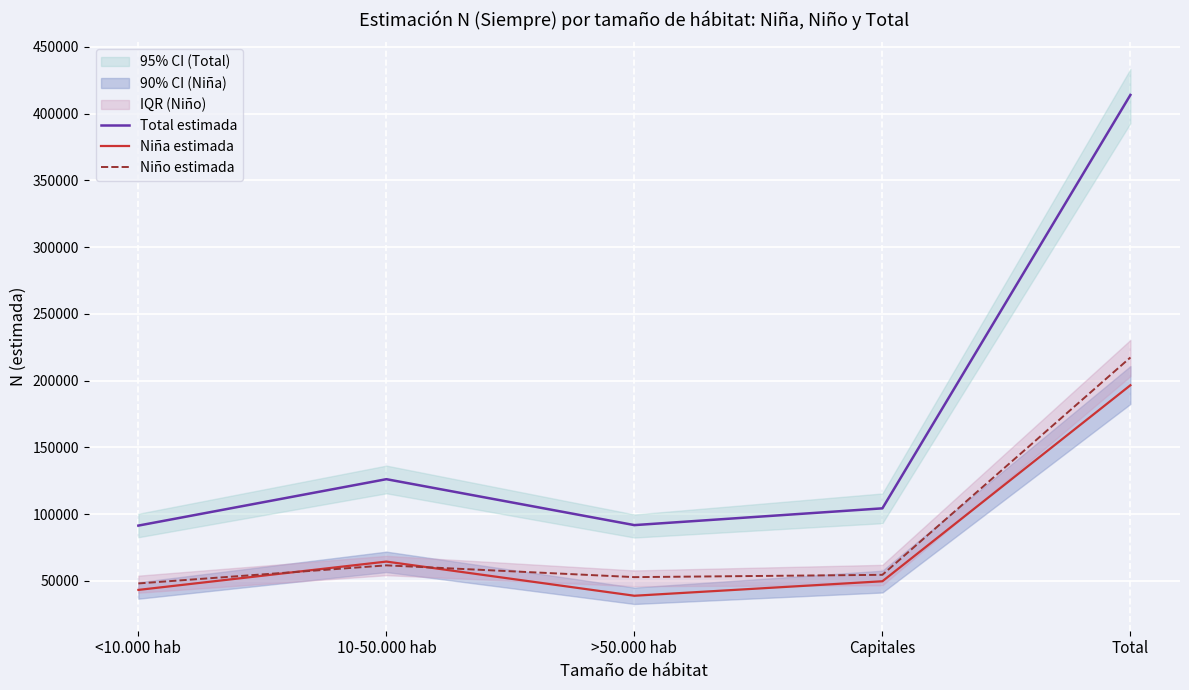

In Niño estimada, how many points are lower than both neighbors (excluding endpoints)?

1